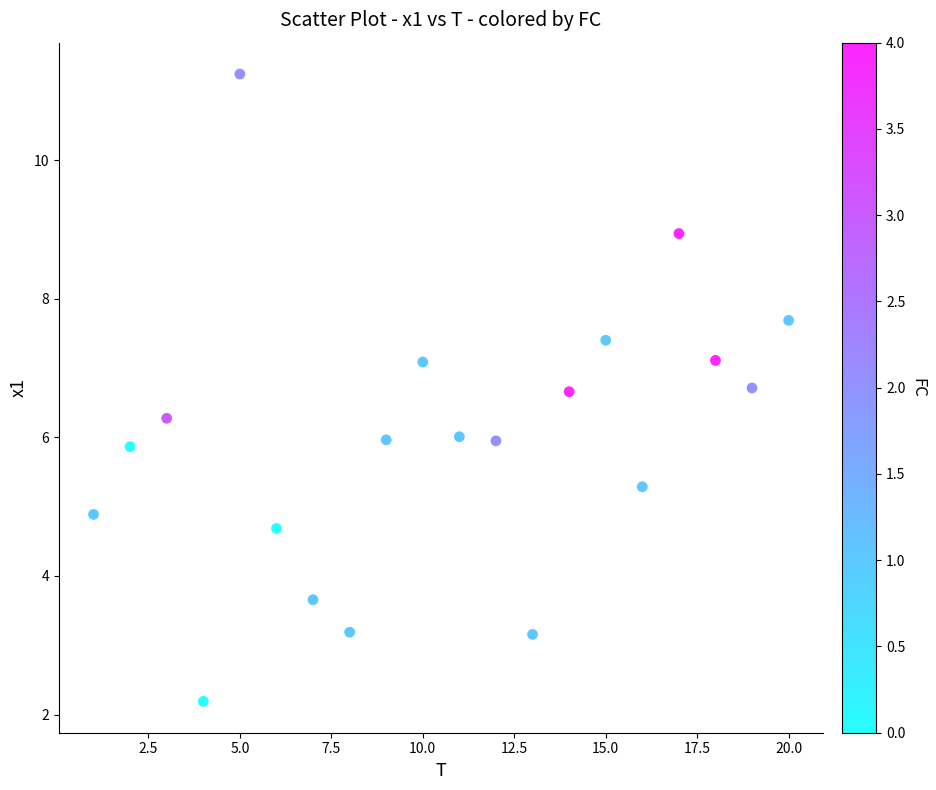

What is the range of Y values (max minus min)?

9.1